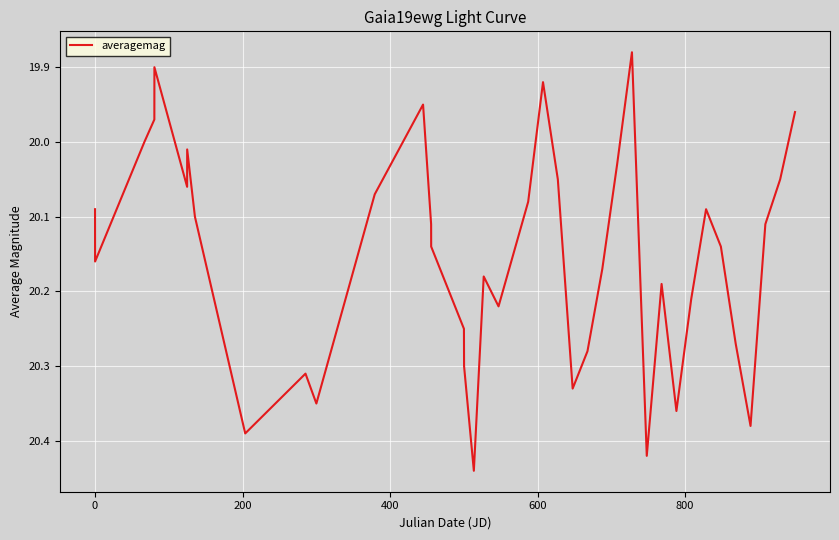

What is the average value?

20.2